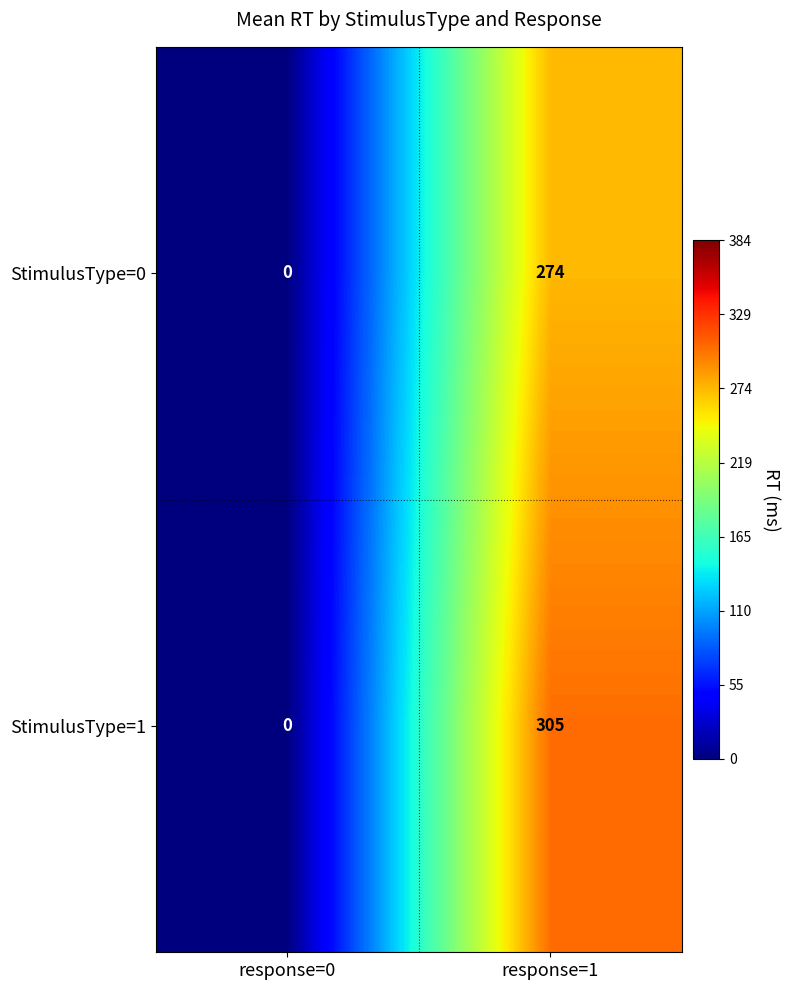

Reading right to left, what are all the values shown in this chart?

StimulusType=0: response=1=274	response=0=0
StimulusType=1: response=1=305	response=0=0